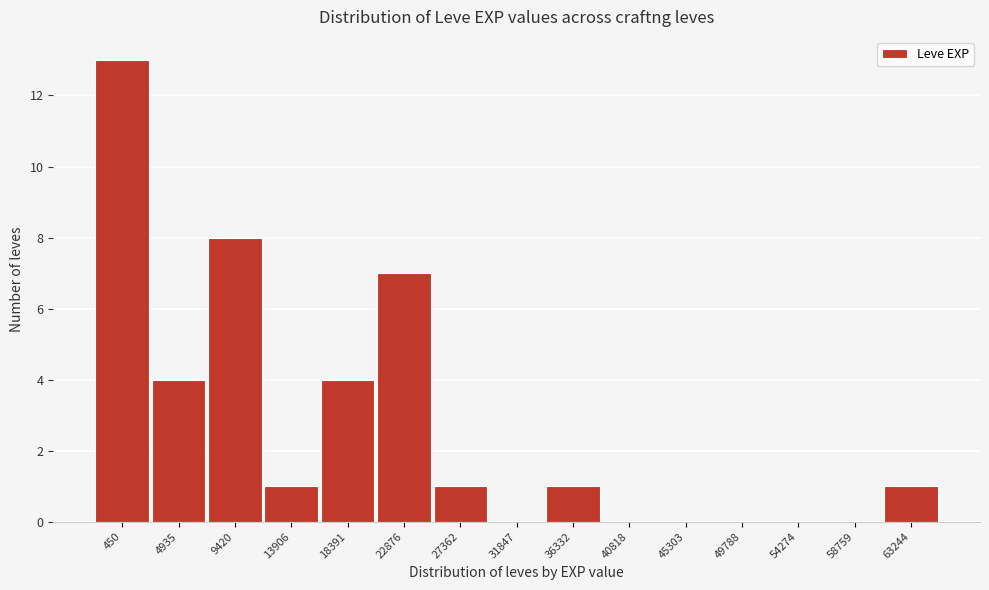

Reading left to right, what are all the values shown in this chart?

450=13	4935=4	9420=8	13906=1	18391=4	22876=7	27362=1	31847=0	36332=1	40818=0	45303=0	49788=0	54274=0	58759=0	63244=1